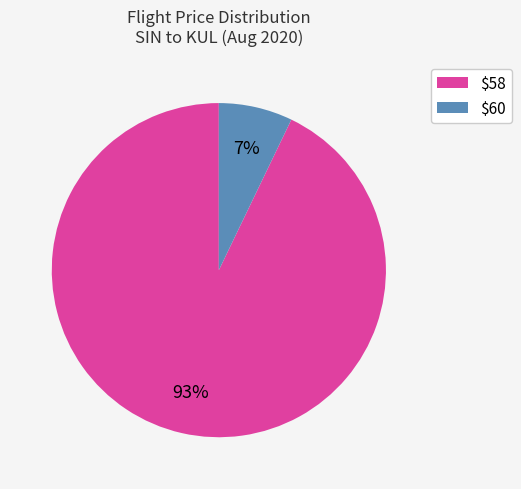

What is the majority slice?

$58